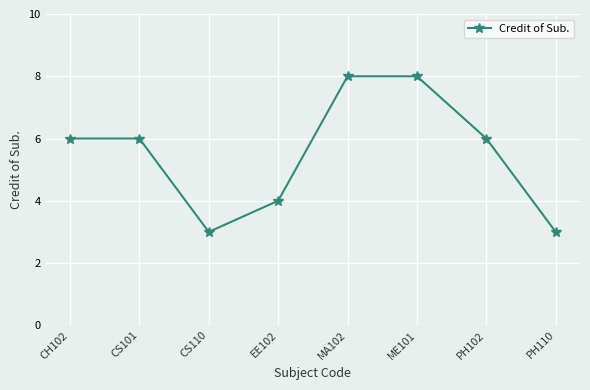

How many data points does each series have?

8